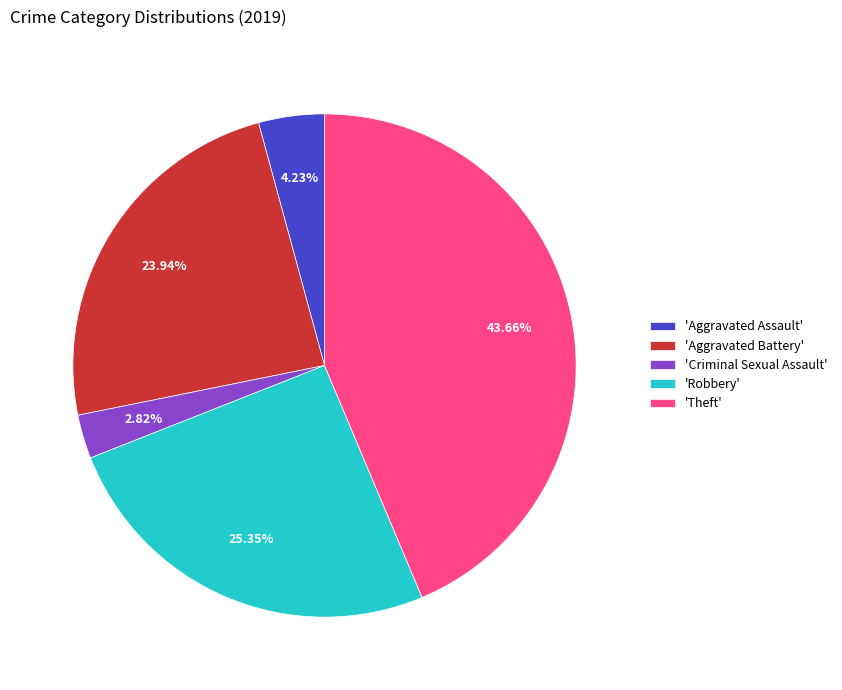

How many segments does this pie chart have?

5